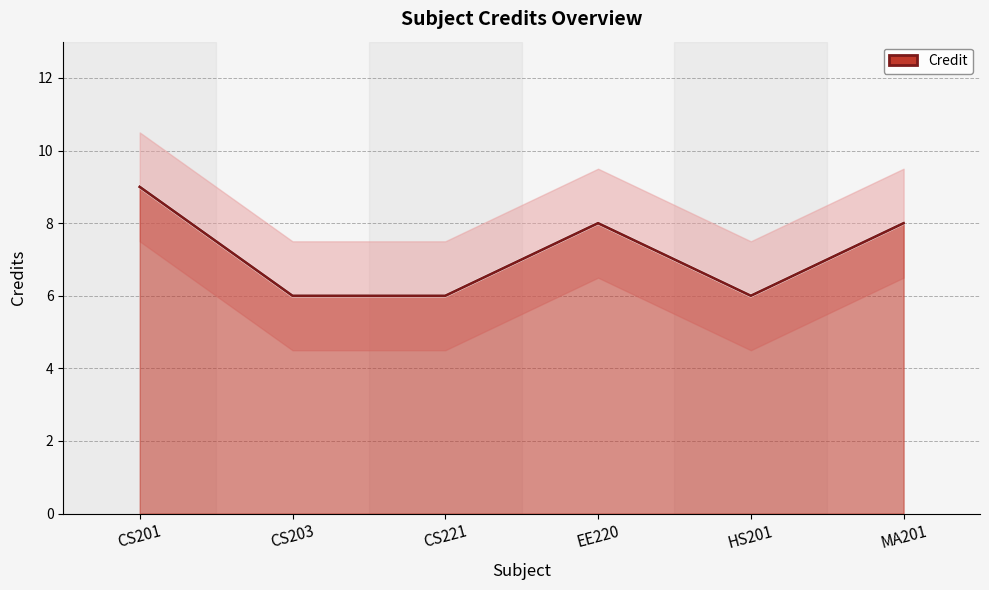

Reading left to right, list all the values displayed in this chart.

CS201=9	CS203=6	CS221=6	EE220=8	HS201=6	MA201=8